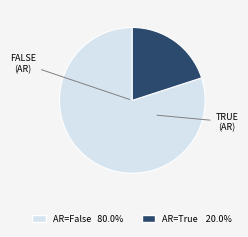

Is there any slice that represents more than half of the pie?

Yes